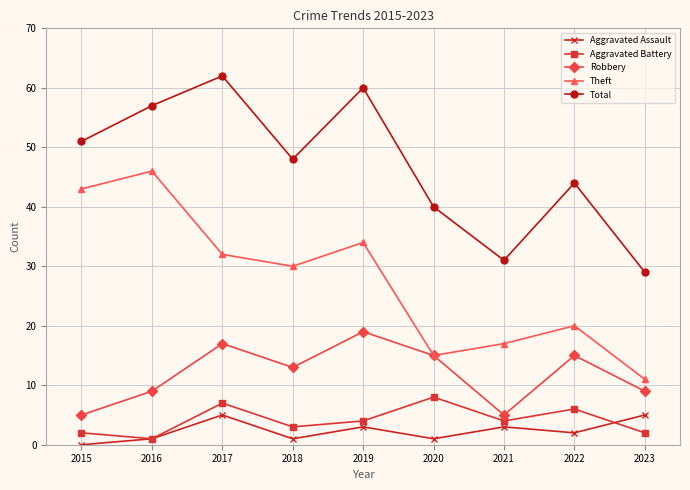

Which series has the largest total across all categories?

Total